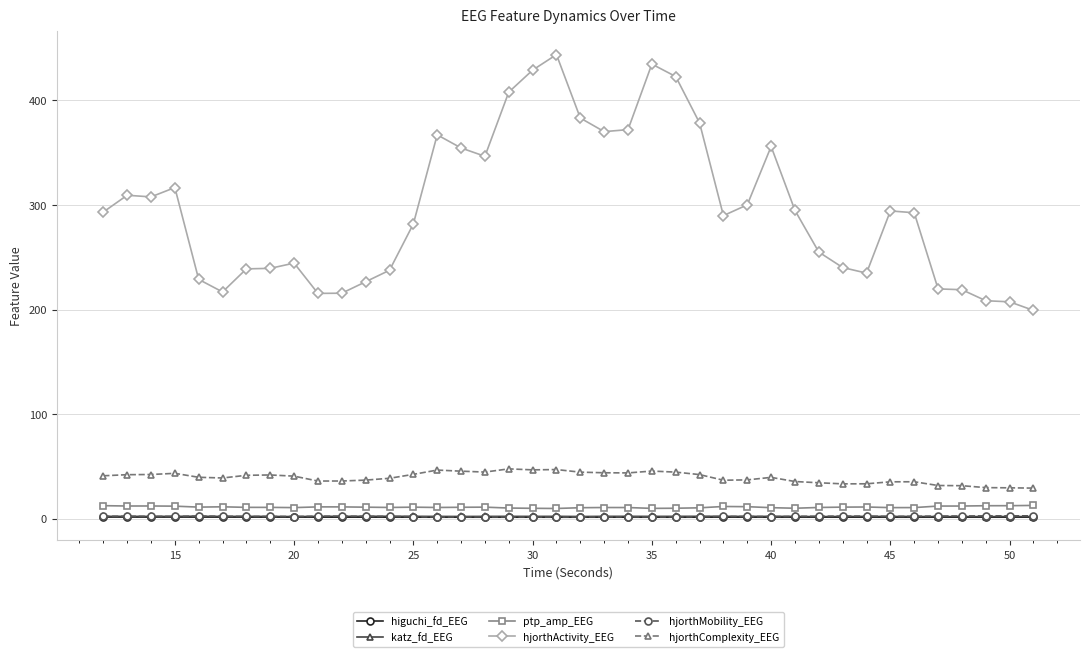

True or false: hjorthActivity_EEG has more than 0 points higher than both neighbors.

True